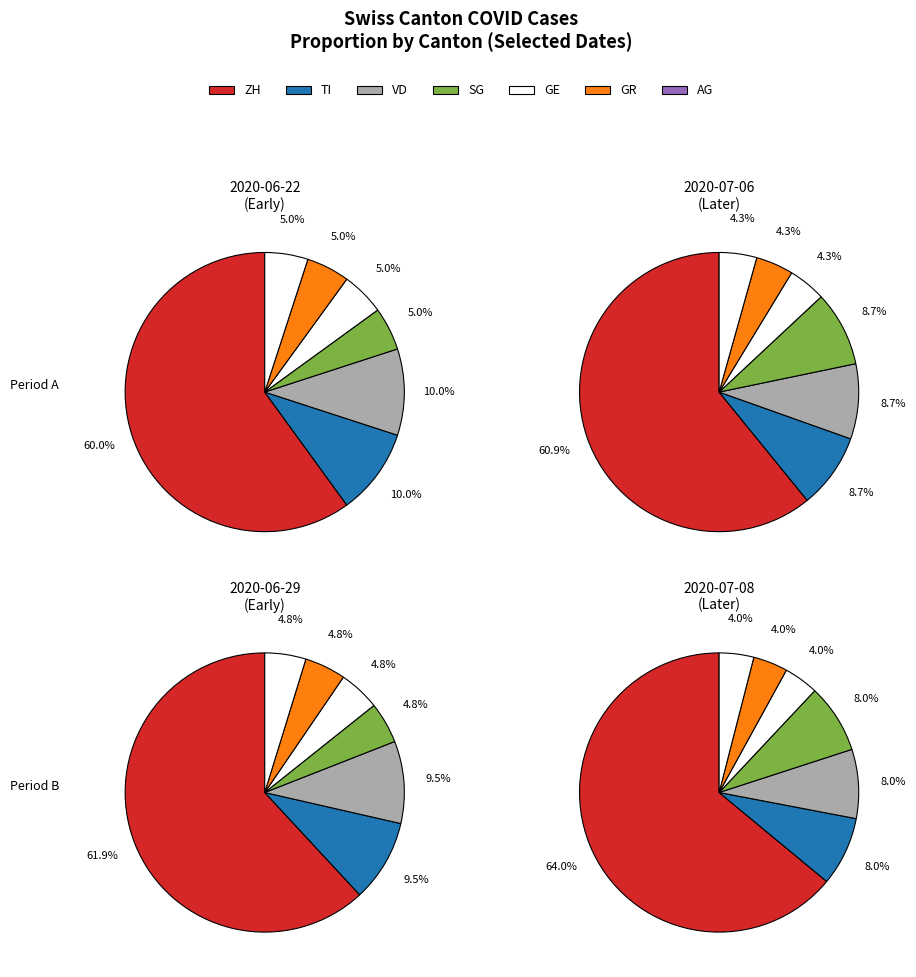

Is it true that 1 is 8% of the pie?

True